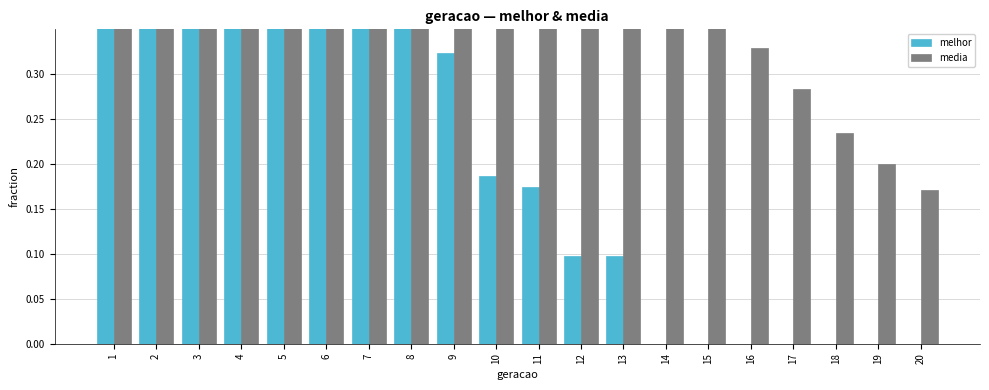

What is the minimum value for media?

0.2